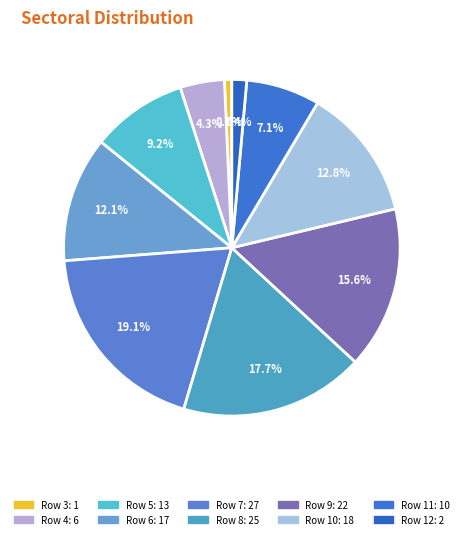

What percentage do Row 6 and Row 8 together represent?

29.8%